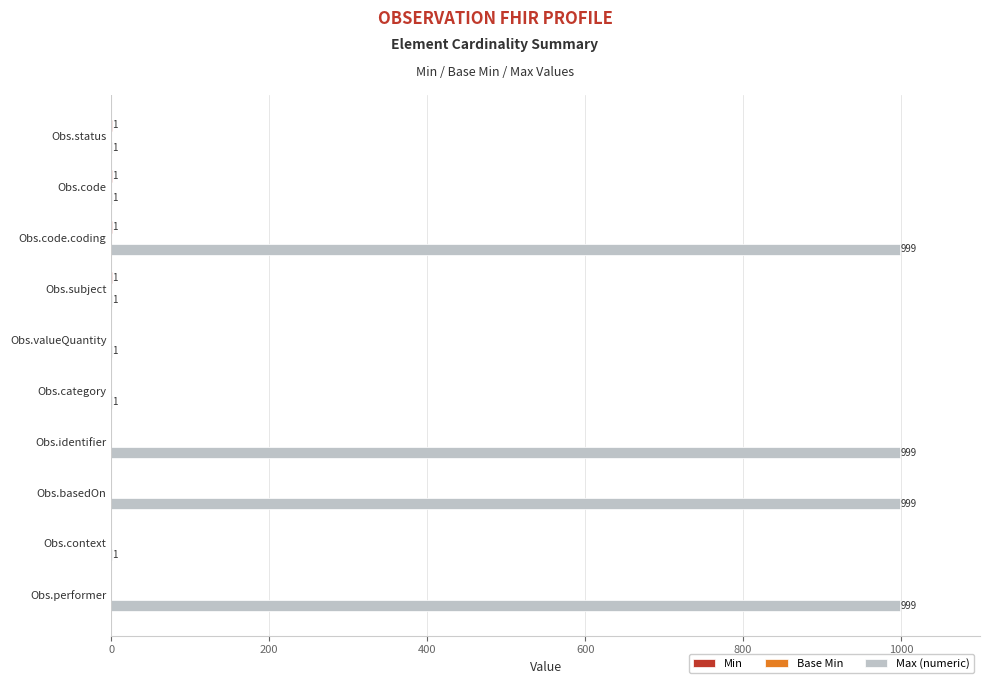

What is the sum of the Max (numeric) values at Obs.code.coding and Obs.basedOn?

1998